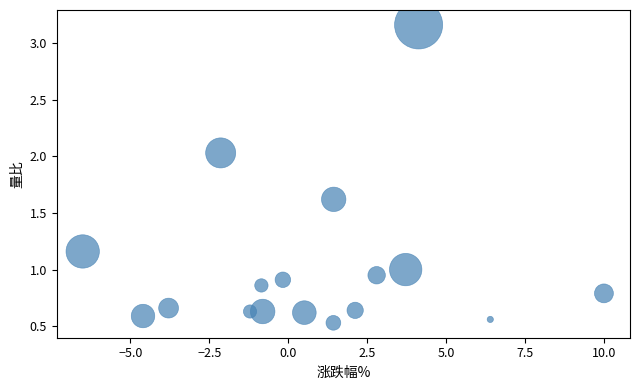

What is the range of Y values (max minus min)?

2.6